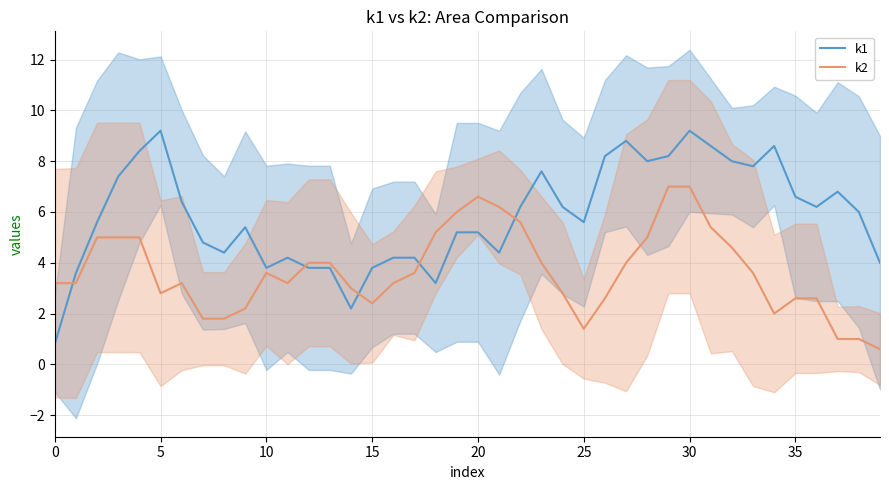

What is the average value of the k1 series?

5.9